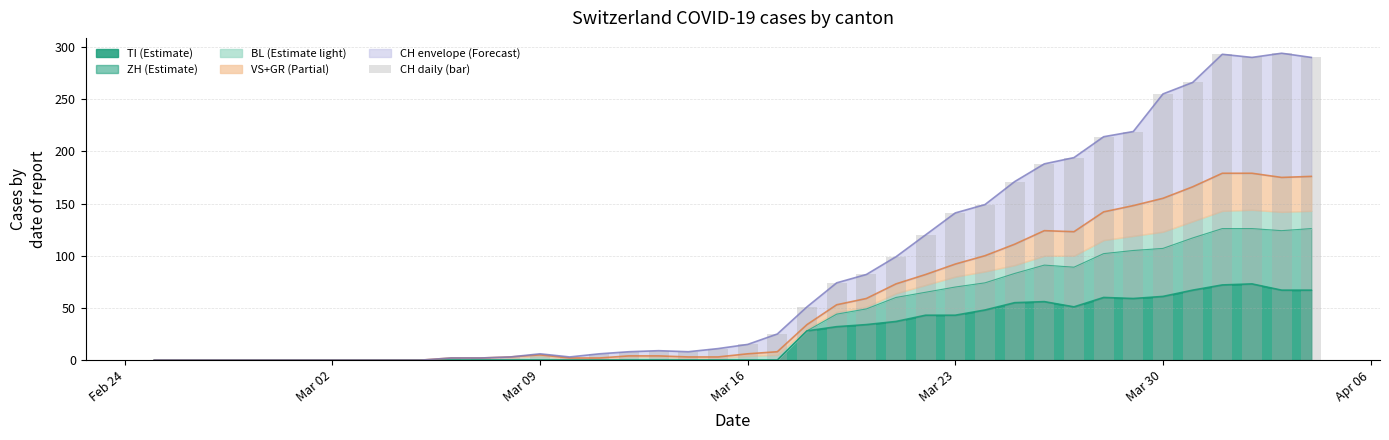

How many values are below 15?

20